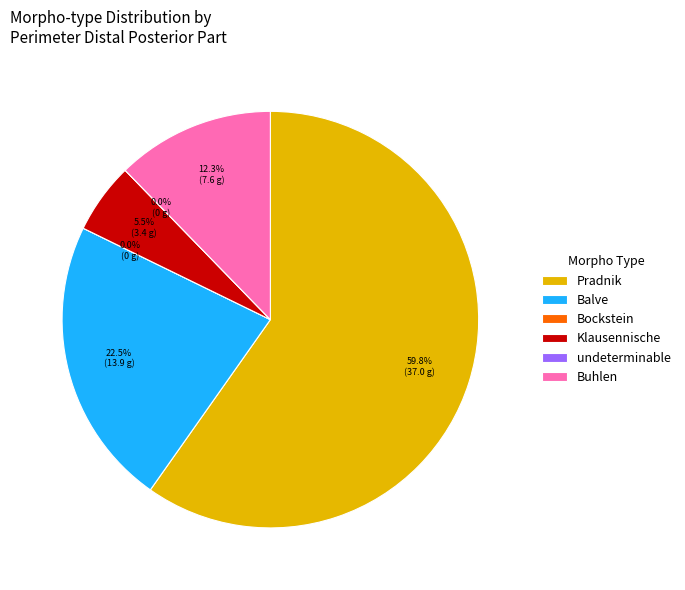

How many slices are in this pie chart?

6